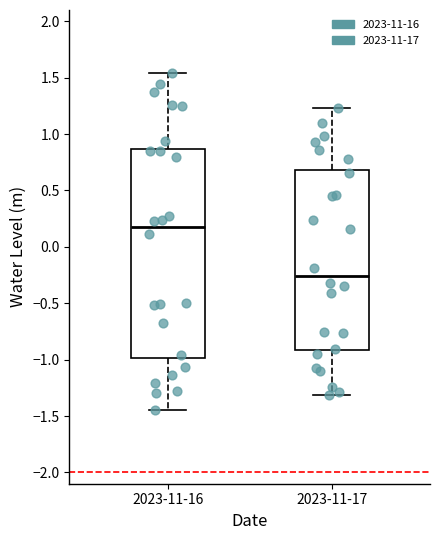

Which box has the lowest median line?

2023-11-17